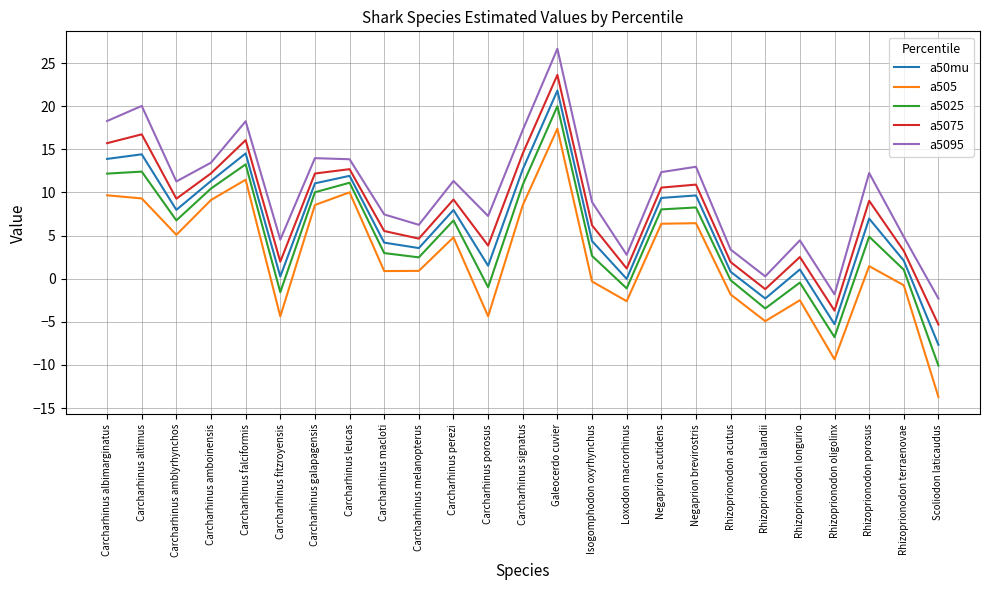

What is the sum of all a5025 values?

119.4